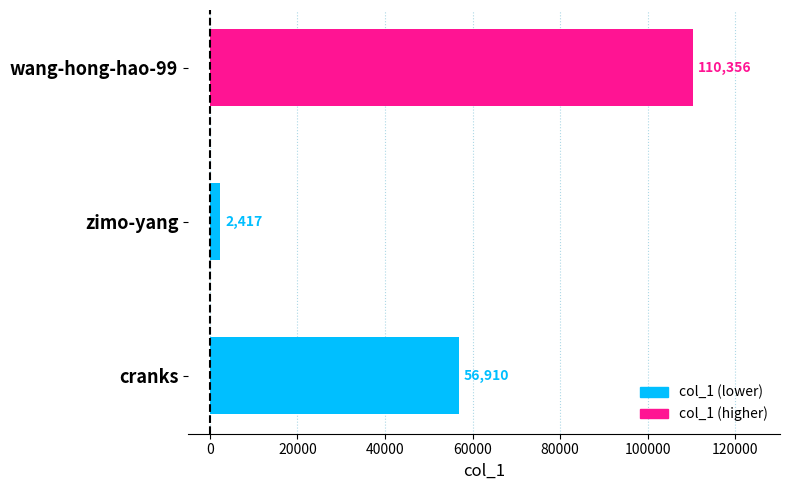

How many data points are less than 56910?

1